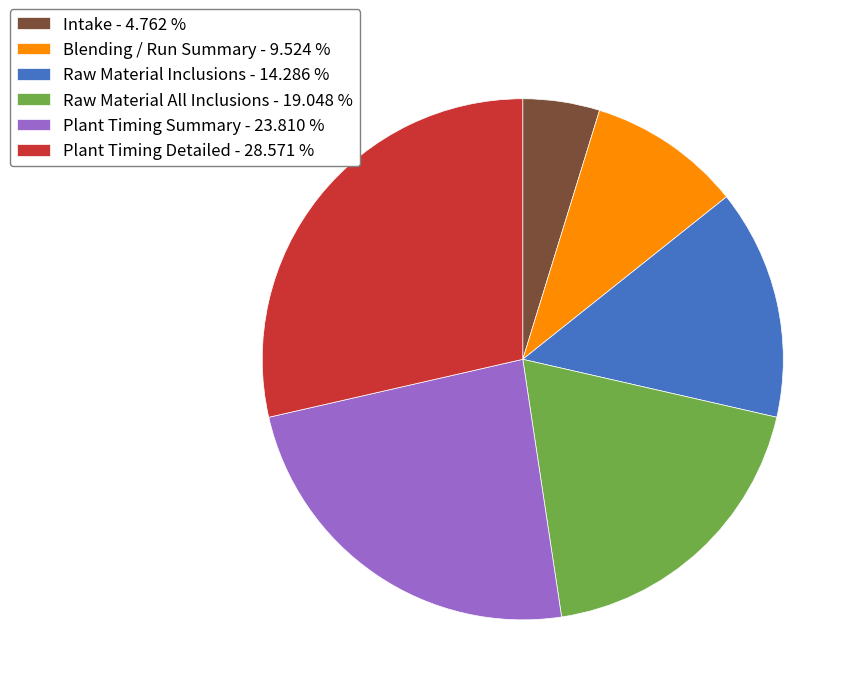

Do Blending / Run Summary - 9.524 % and Intake - 4.762 % together represent more than half of the pie?

No